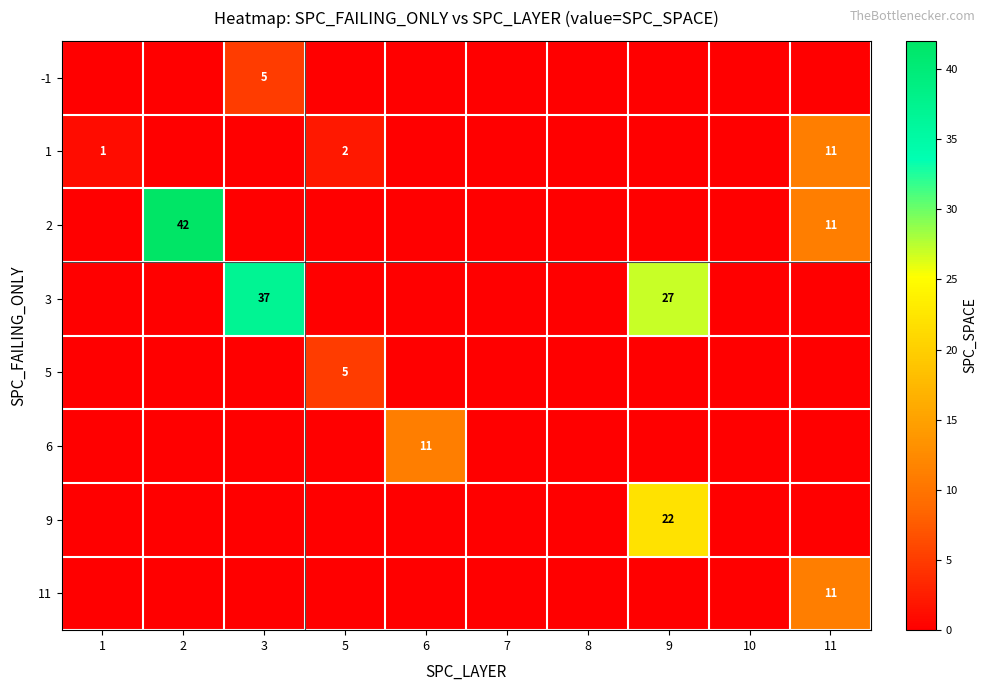

How many positive values does the -1 series have?

1